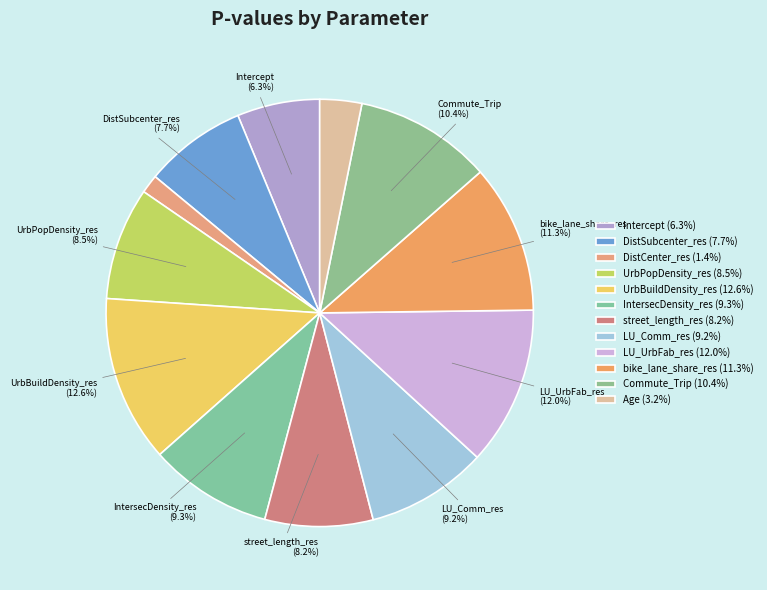

To the nearest percent, what is the difference between the largest and smallest slice percentages?

11%